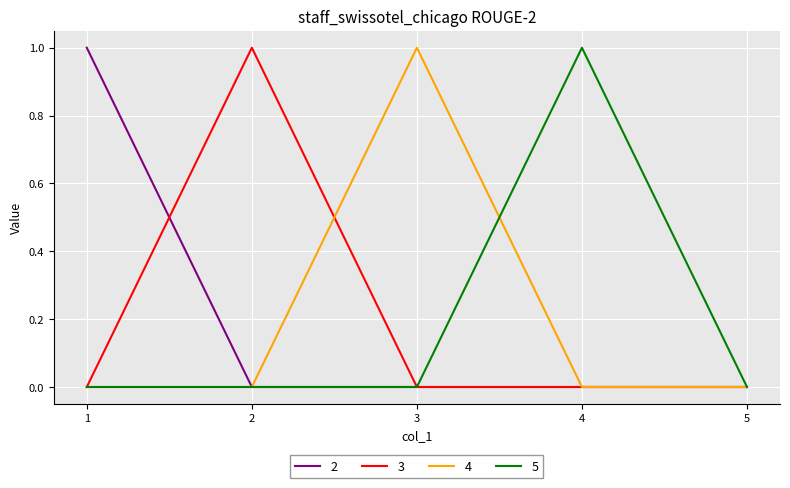

Is the value of 2 at 5 greater than the value of 3 at 2?

No